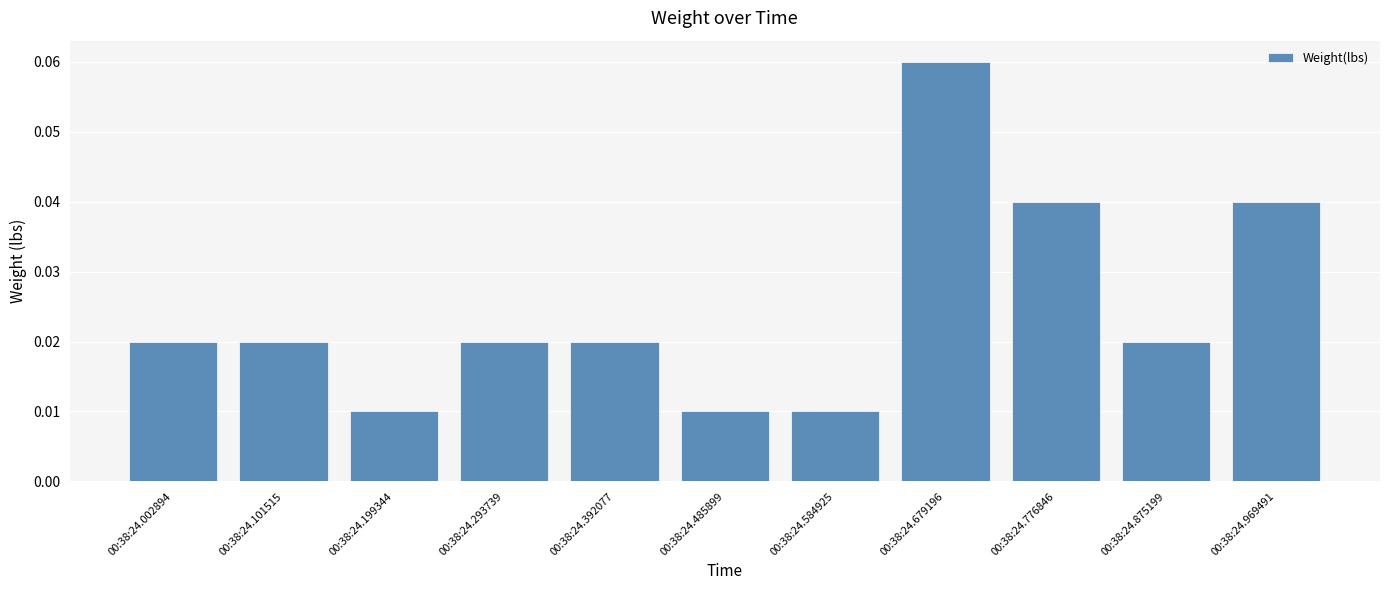

What is the sum of all values?

0.3